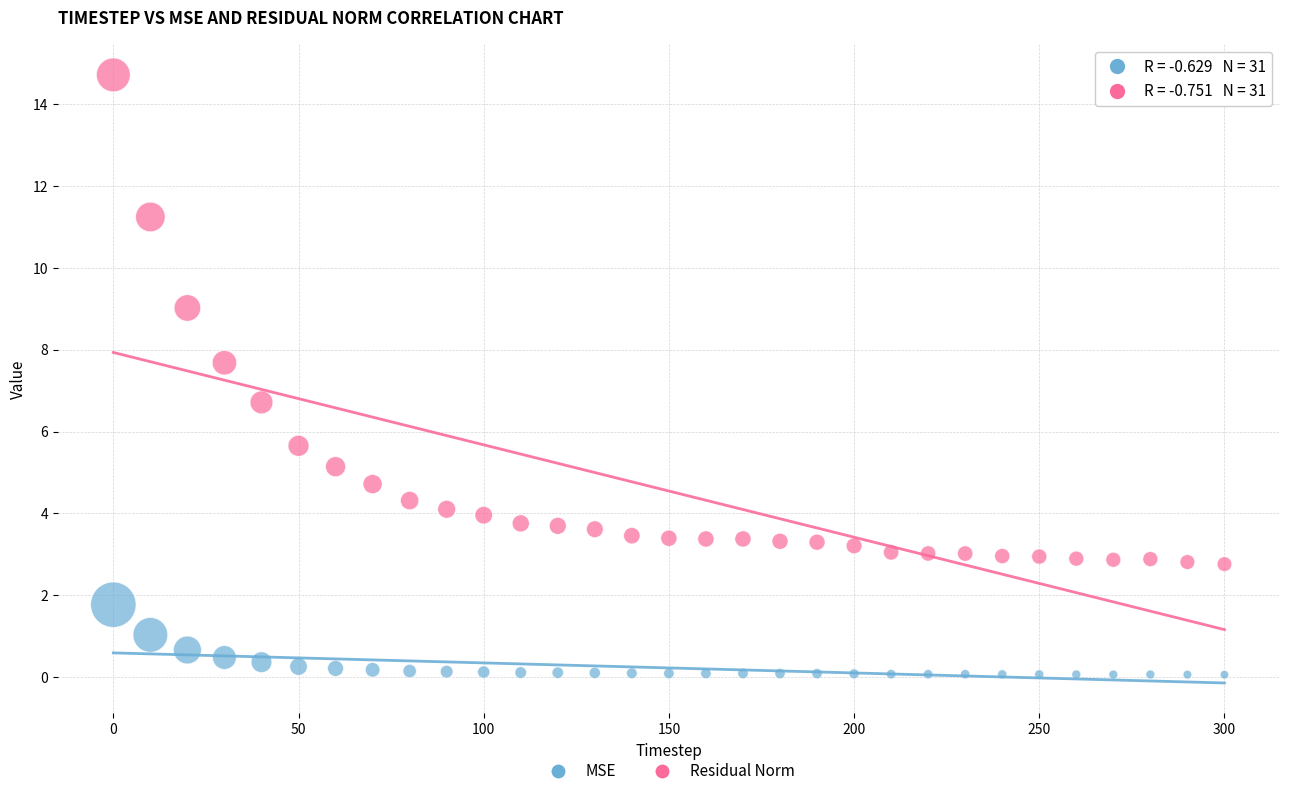

Which series contains the lowest Y value?

MSE